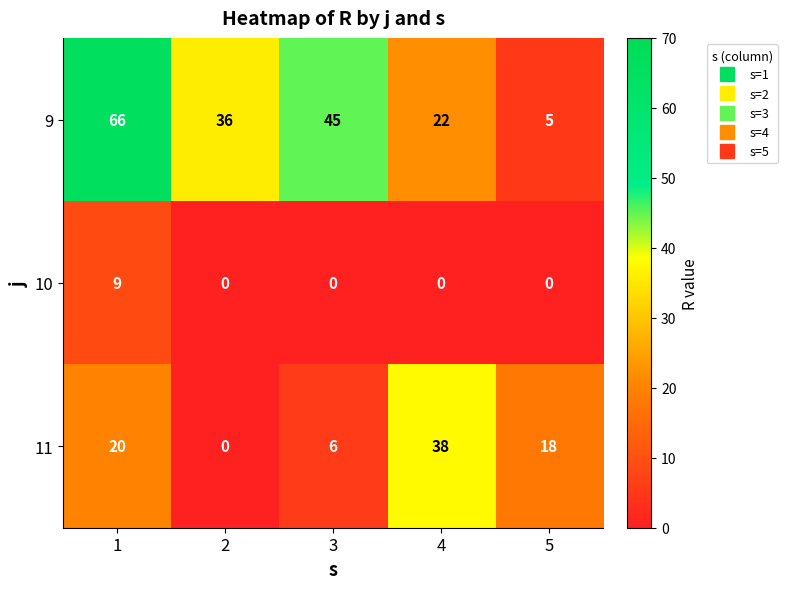

How many distinct data groups are displayed?

3